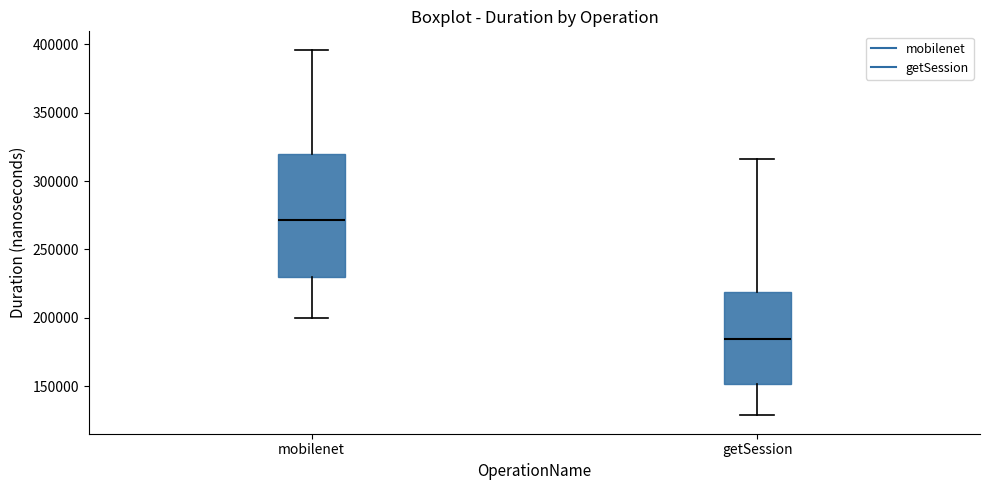

Reading left to right, read every box against the y-axis: the position of its median line, the range the box covers, and the ends of its whiskers. The values are not printed on the chart, so give them approximately, as read against the axis.

mobilenet: median 270000, box 230000 to 320000, whiskers 200000 to 395000
getSession: median 185000, box 150000 to 220000, whiskers 130000 to 315000